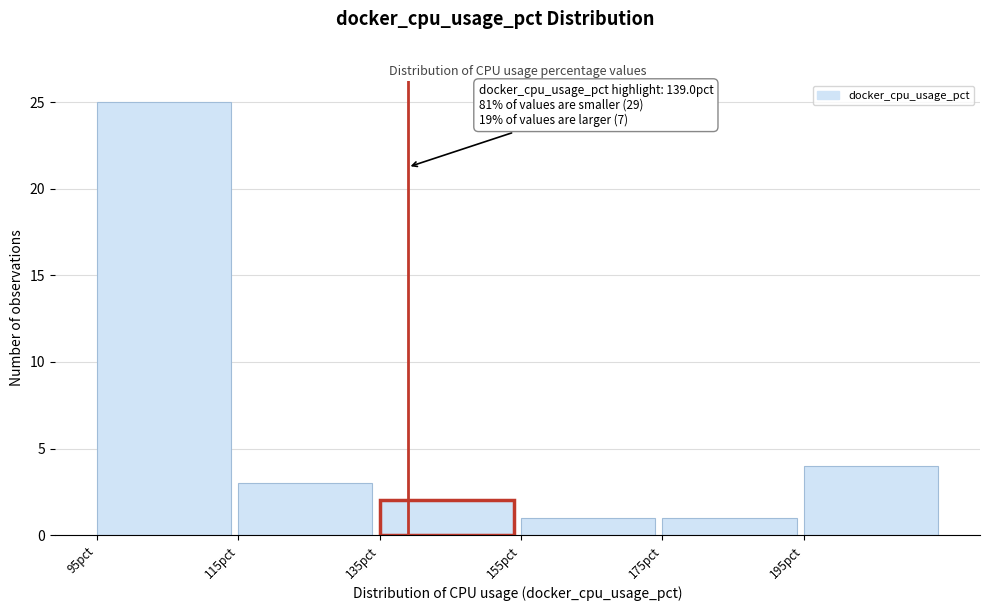

Over which range of the x-axis is the bar tallest?

95 to 115